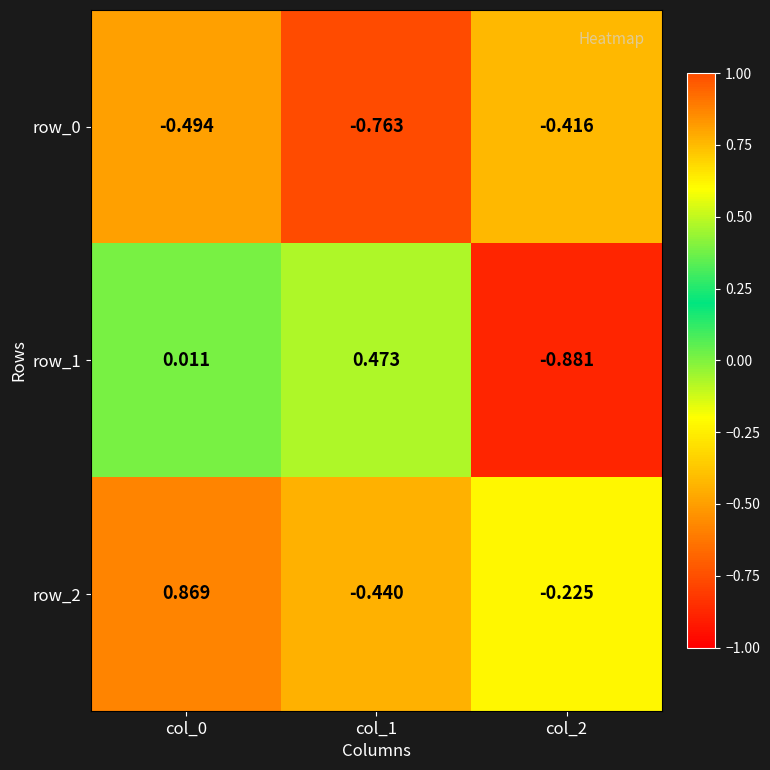

Is the value of row_2 at col_2 greater than the value of row_0 at col_0?

Yes